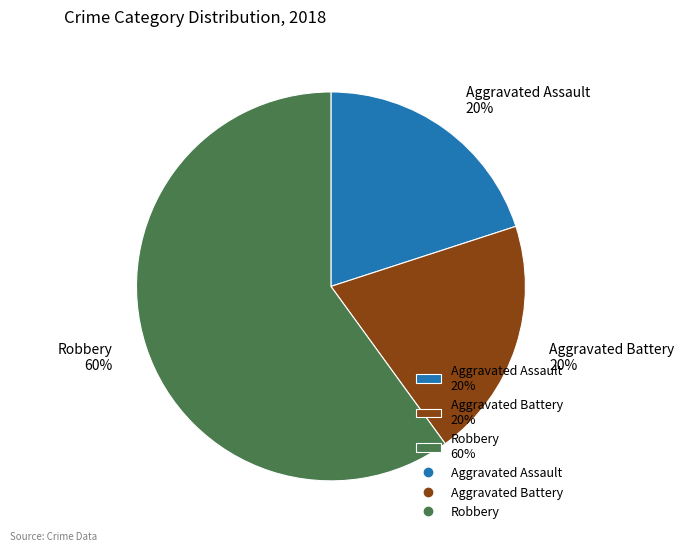

Count the number of slices in the pie.

3